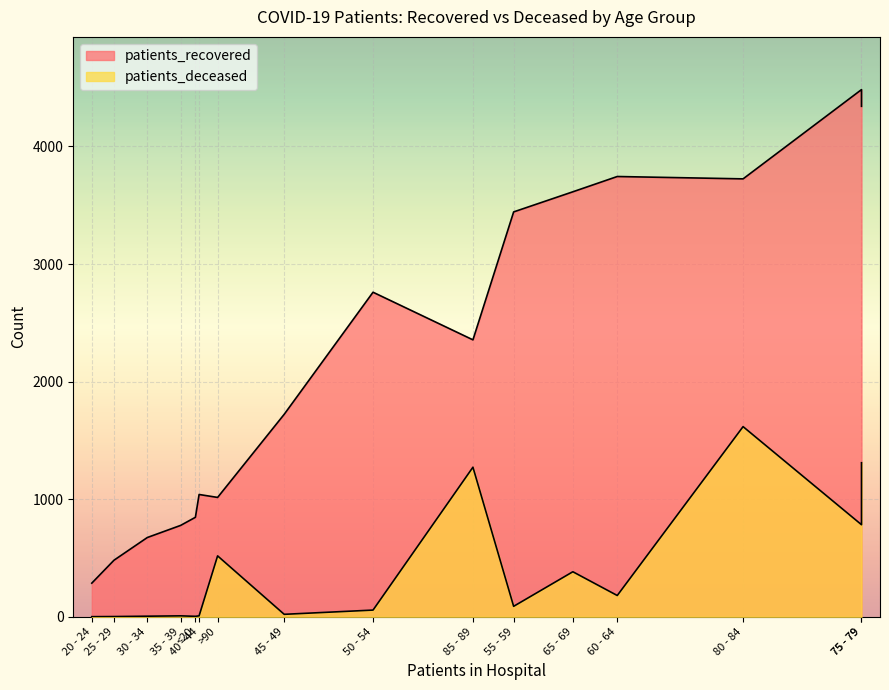

At which category does patients_deceased reach its first local valley?

20 - 24